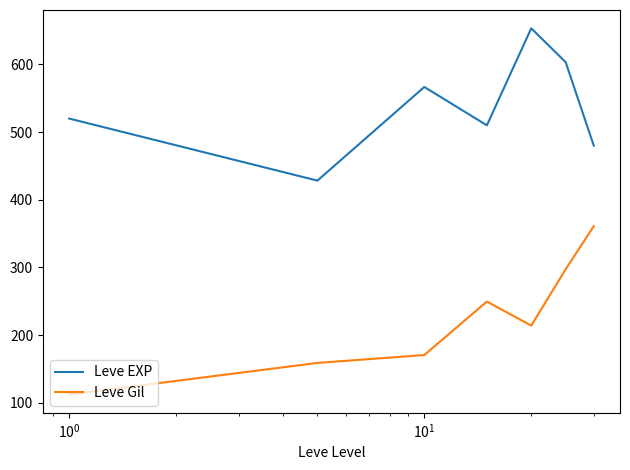

What is the minimum value shown in the chart?

112.3